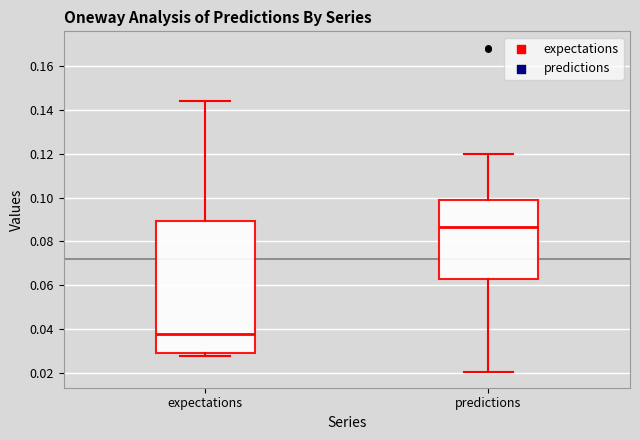

Comparing the boxes themselves (not the whiskers), which one is the tallest?

expectations